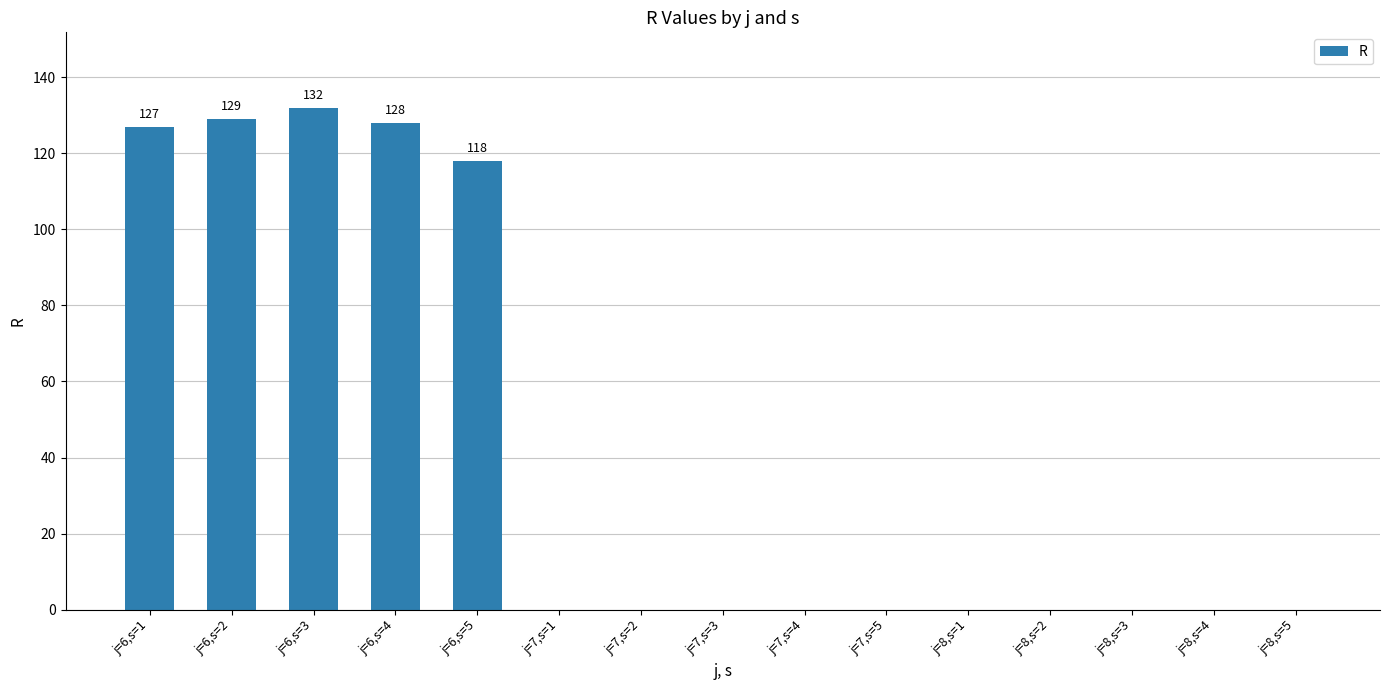

What is the change in value from j=6,s=2 to j=8,s=1?

-129